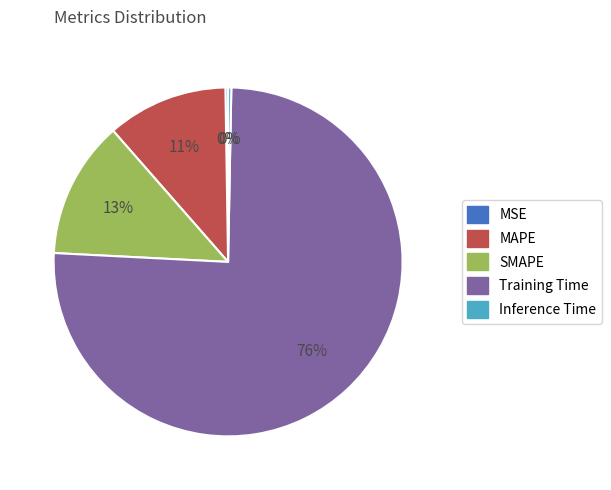

To the nearest percent, what is the average slice percentage?

20%